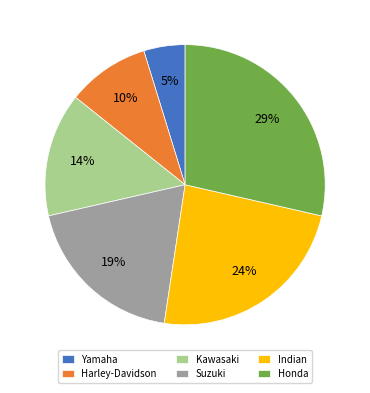

Which category has the smallest portion of the pie?

Yamaha